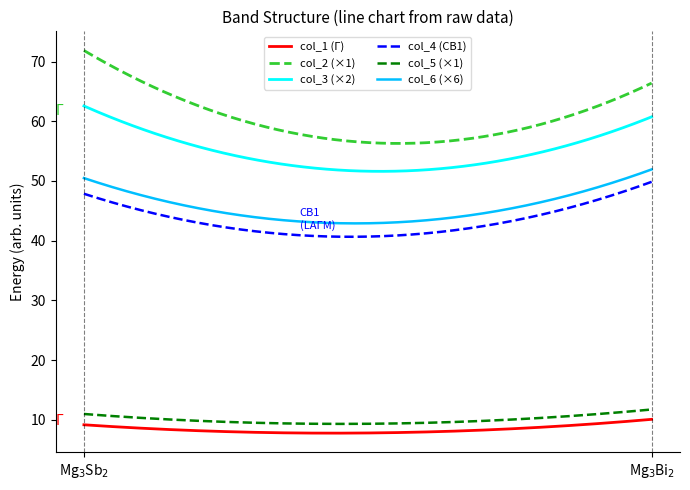

Which series has the largest total across all categories?

col_2 (×1)